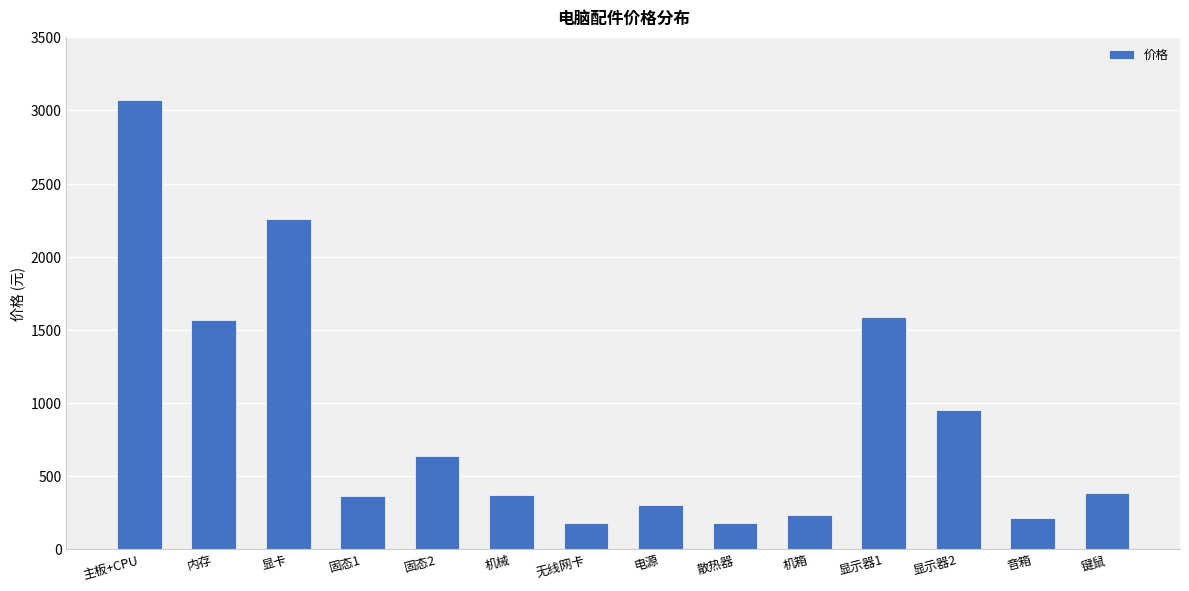

What value does the data have at 机械?

369